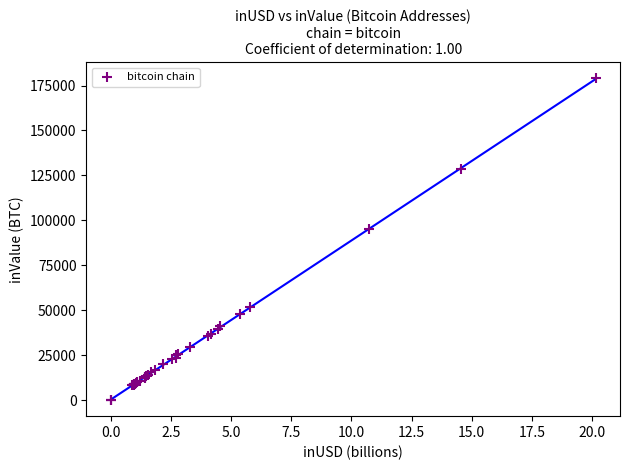

What Y value in the scatter plot is closest to 89492?

95267.8